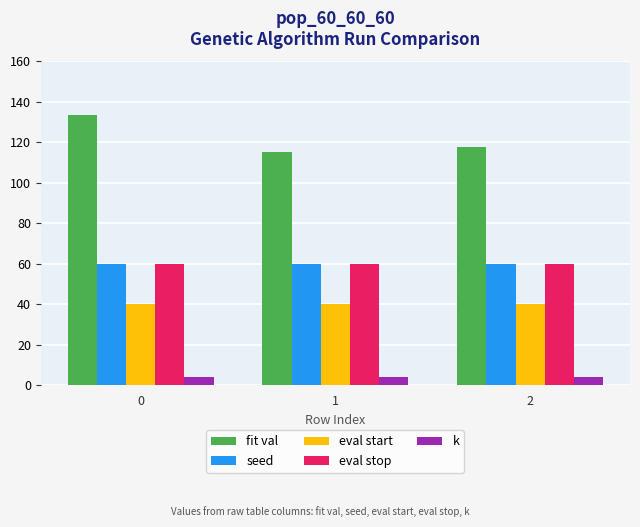

What is the value of the eval stop bar at the 1st from the left?

60.0